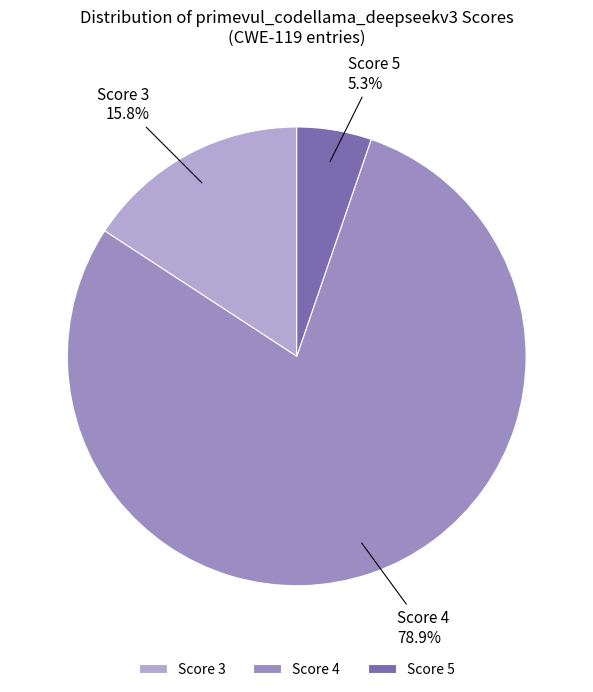

Does Score 4 account for over 50% of the chart?

Yes